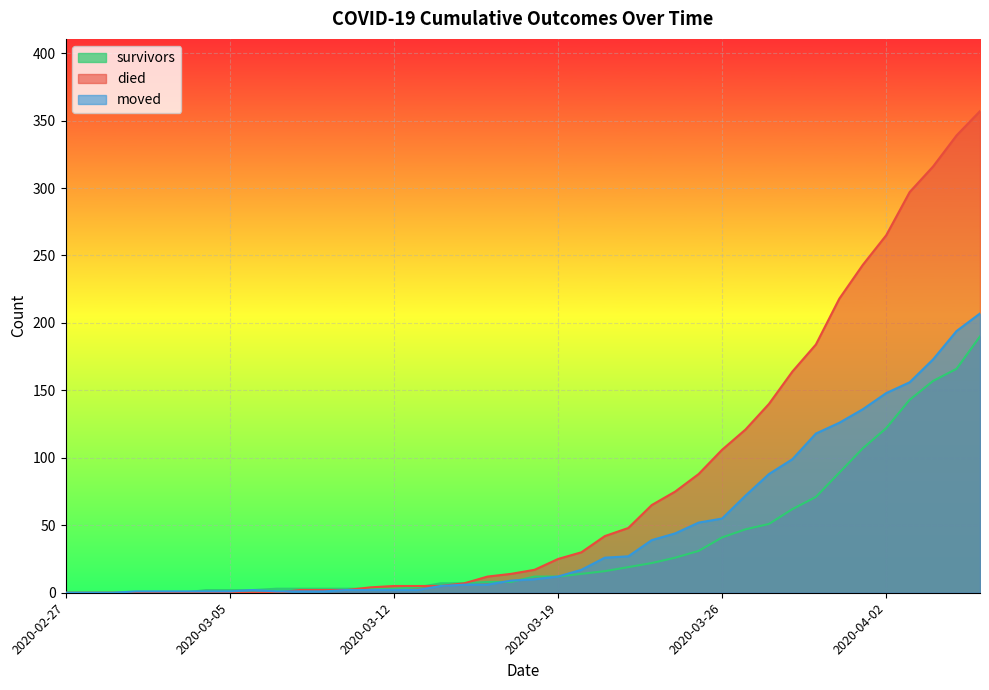

Rank the series by their average value, from lowest to highest.

survivors, moved, died